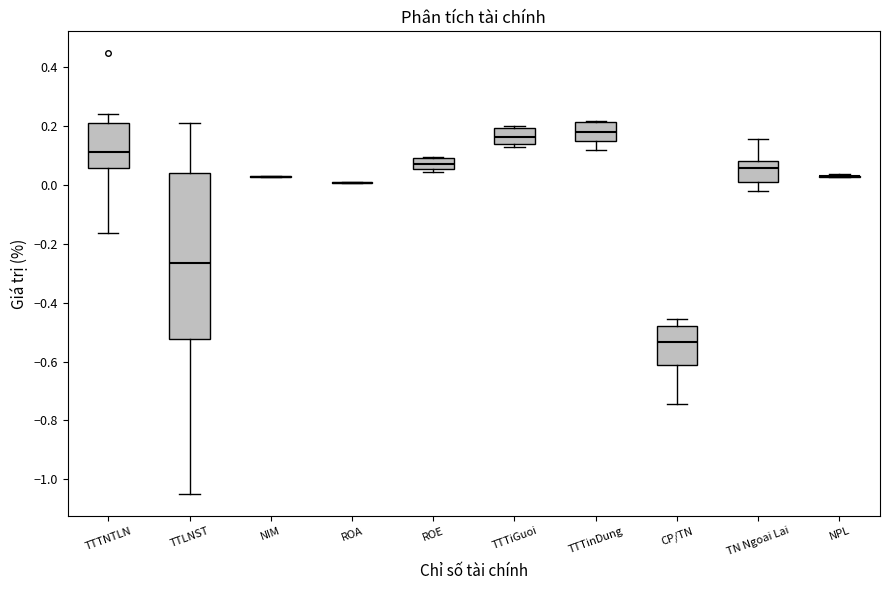

Comparing the boxes themselves (not the whiskers), which one is the tallest?

TTLNST